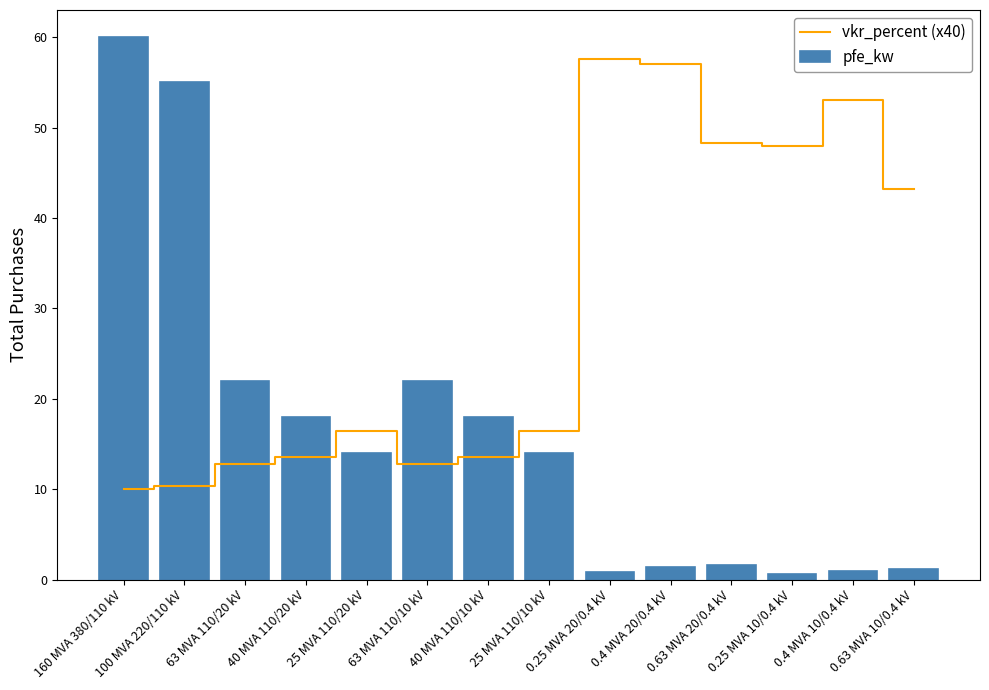

What is the average value of the vkr_percent (x40) series?

29.5